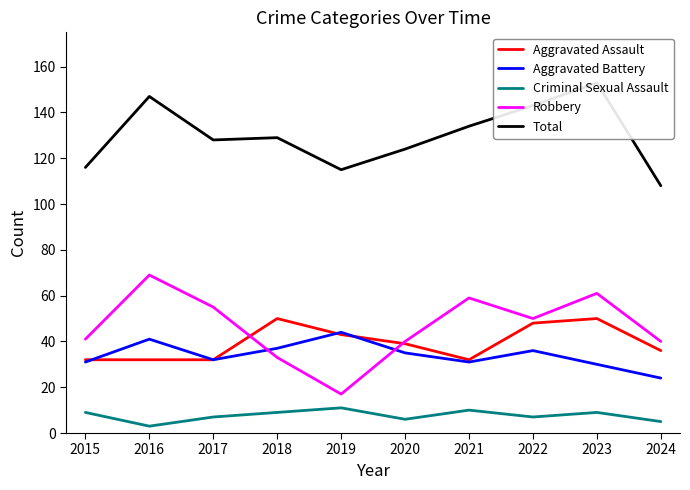

List the labels in order of Criminal Sexual Assault value, largest first.

2019, 2021, 2015, 2018, 2023, 2017, 2022, 2020, 2024, 2016